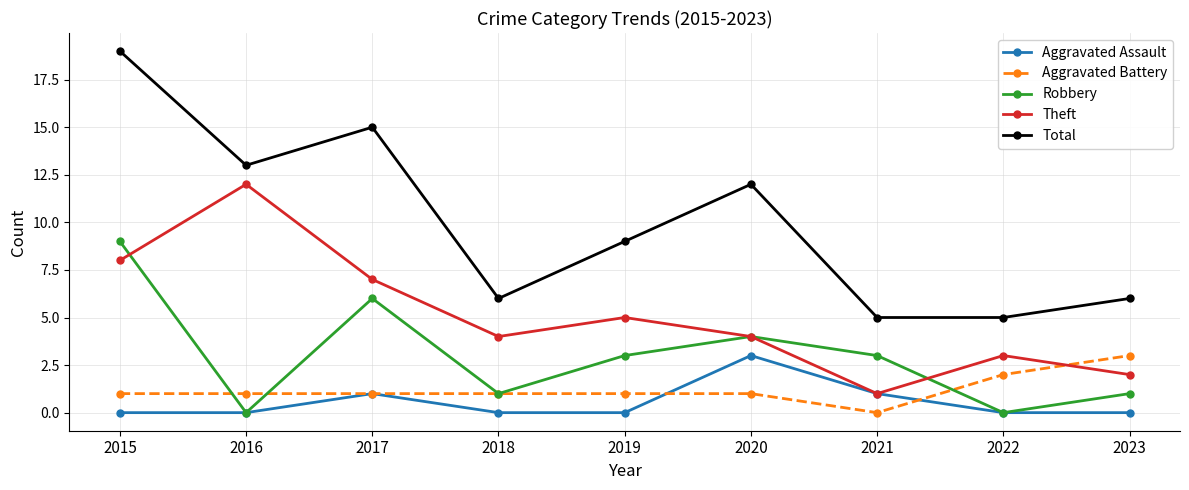

What is the total value across all series at 2020?

24